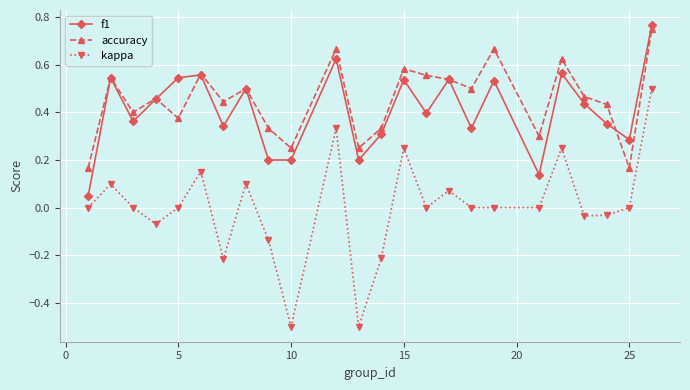

Does the chart display data point markers on the line(s)?

Yes